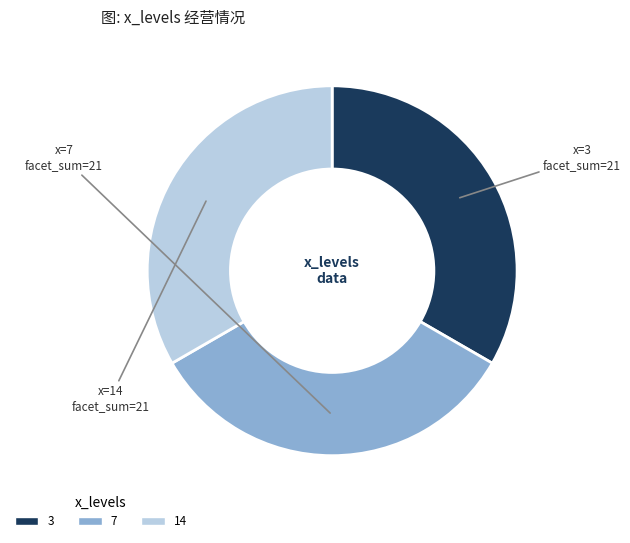

What is the ratio of the value at 7 to the value at 3?

1.0